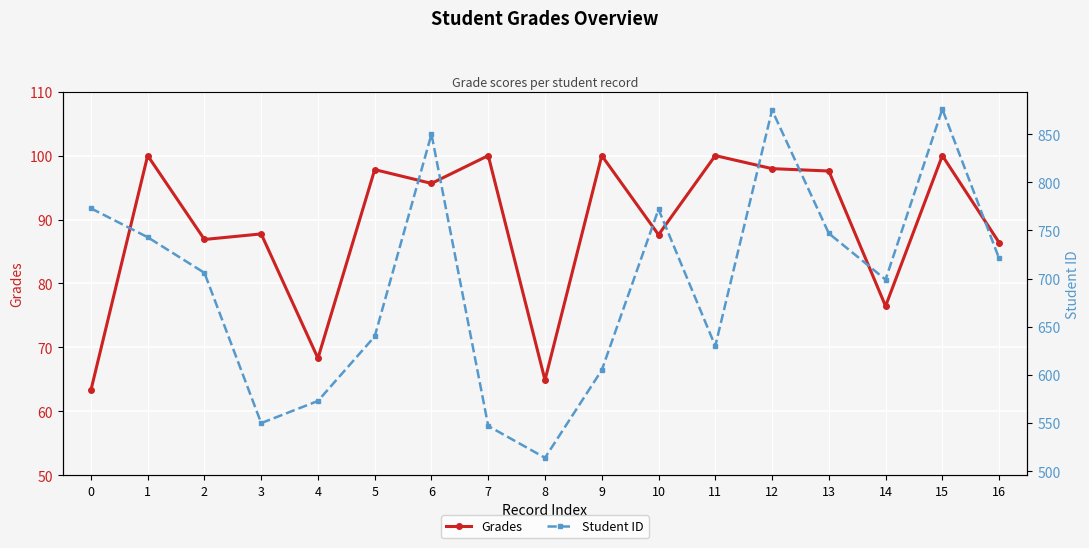

Which series has the largest total across all categories?

Student ID